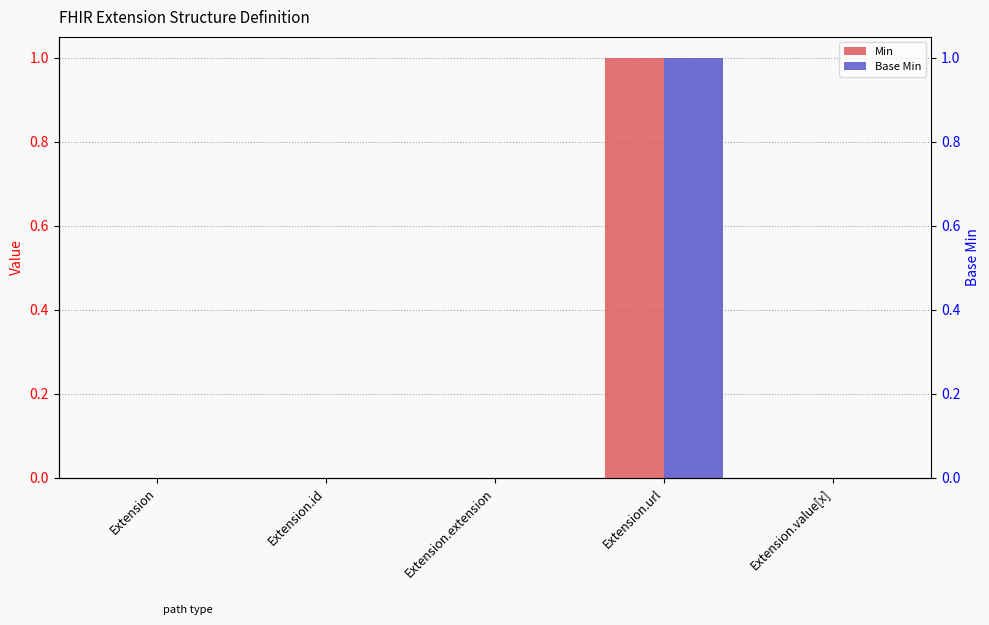

List the labels in order of Base Min value, smallest first.

Extension, Extension.id, Extension.extension, Extension.value[x], Extension.url